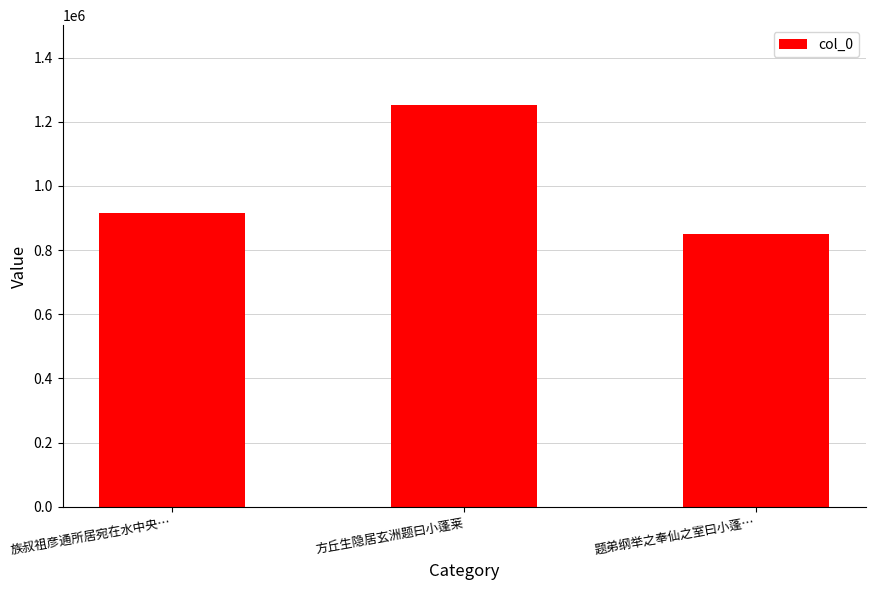

Between 题弟纲举之奉仙之室曰小蓬… and 族叔祖彦通所居宛在水中央…, which is larger?

族叔祖彦通所居宛在水中央…